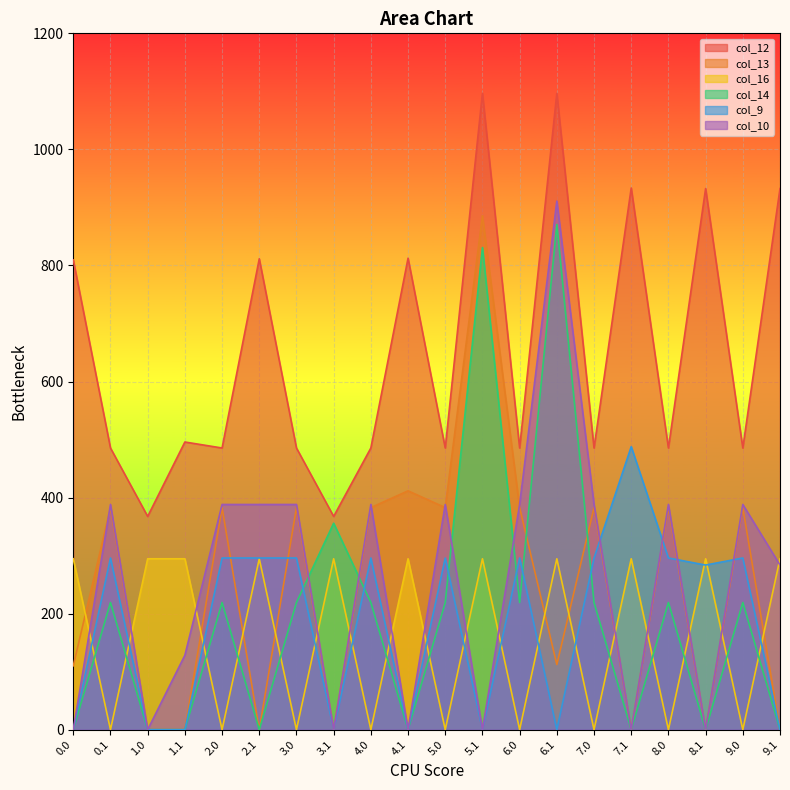

What is the difference between the col_9 values at 4.1 and 0.1?

295.9